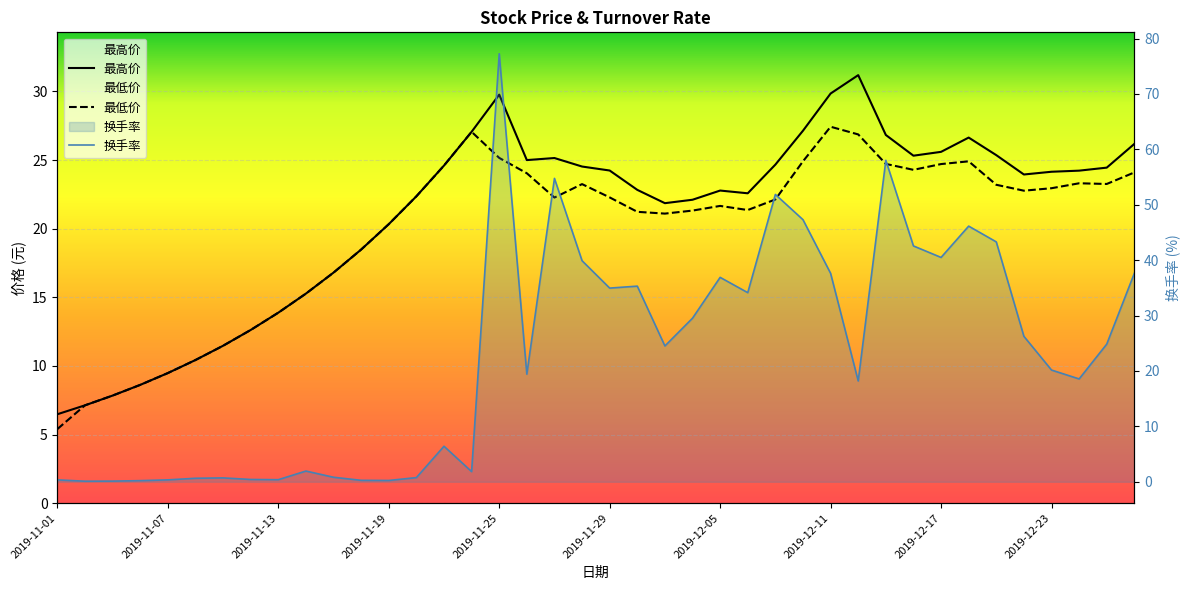

What is the value of the 最低价 point at the 14th from the left?

22.4